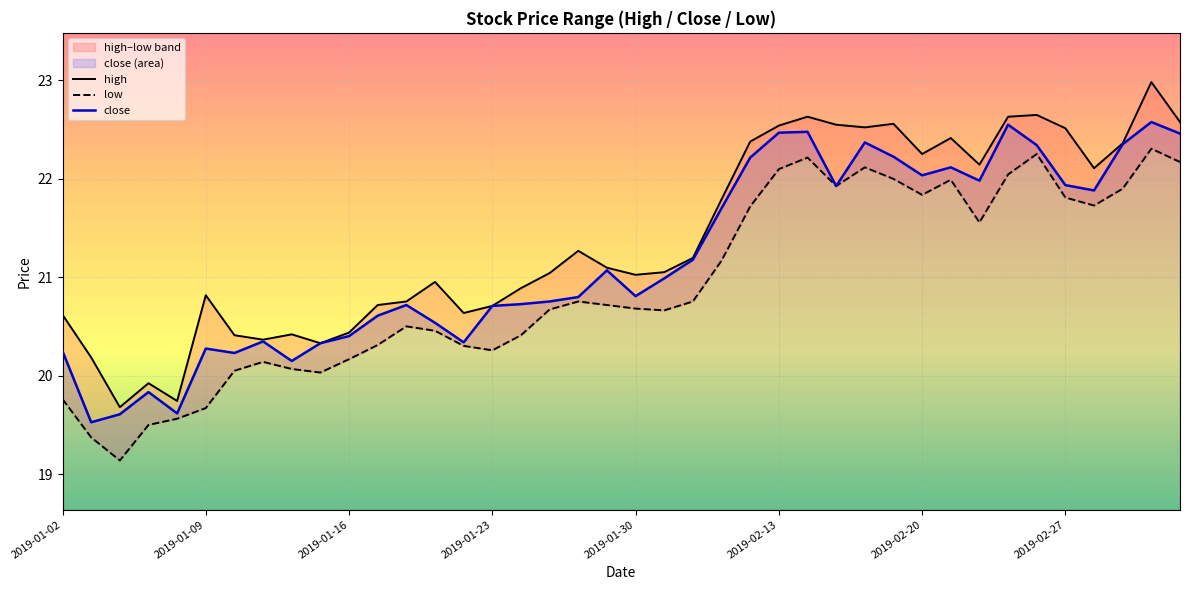

True or false: high and close cross at least once.

False